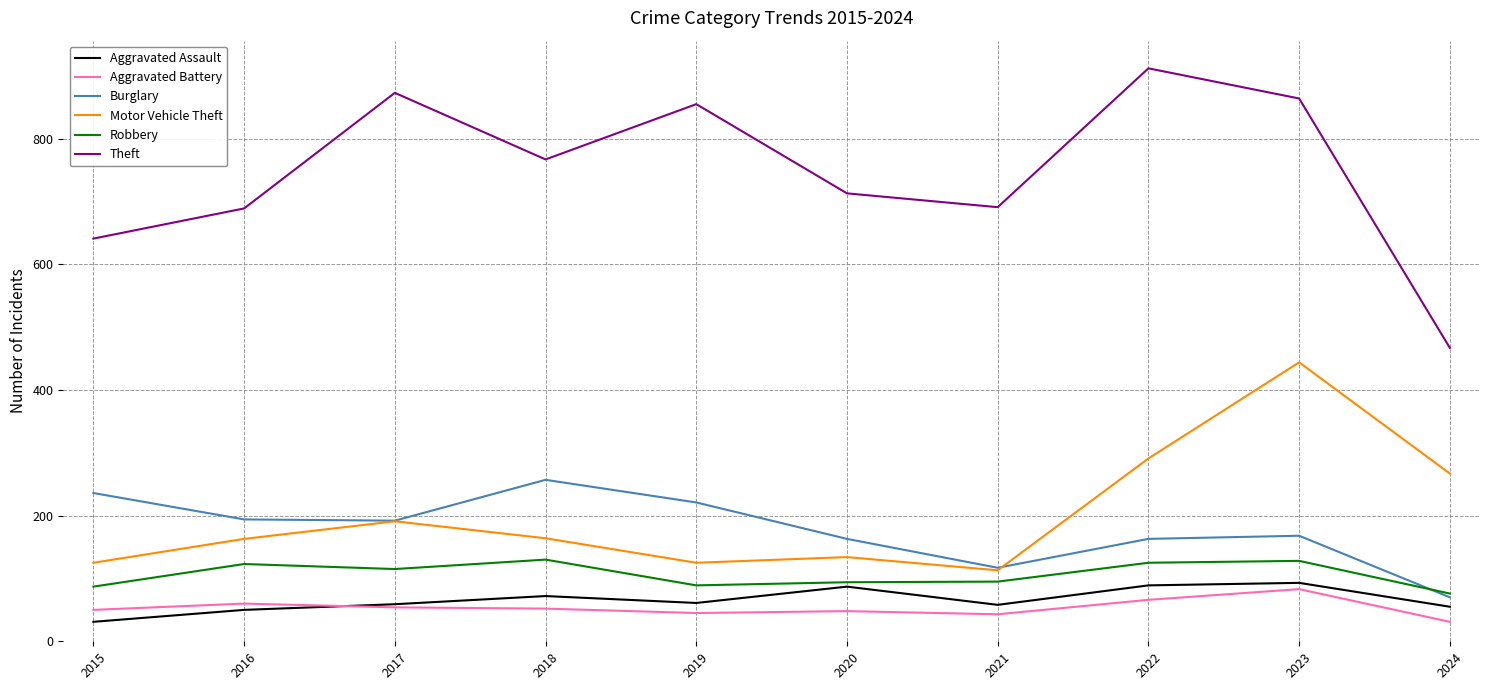

Does the chart have visible grid lines?

Yes